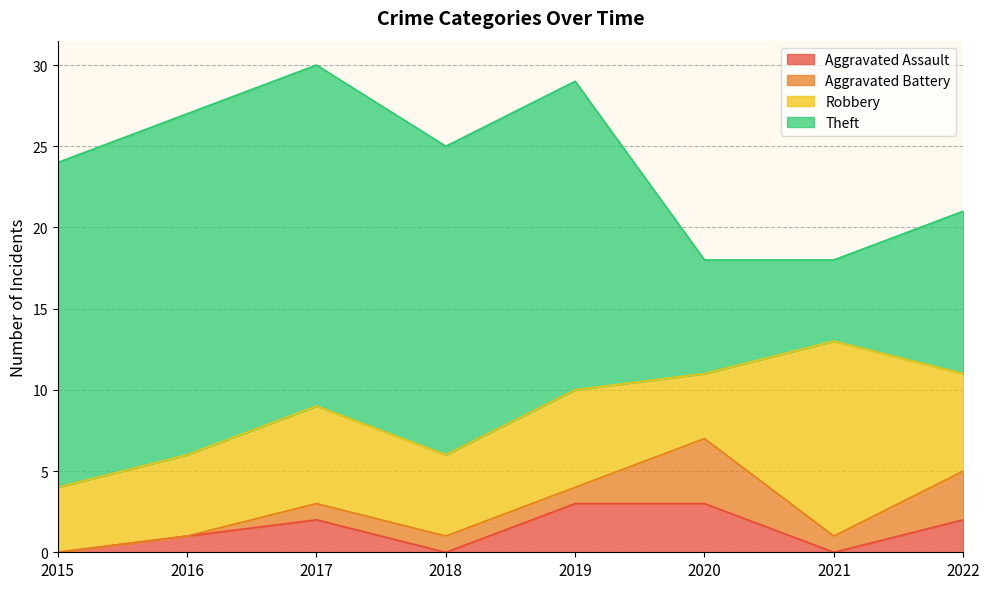

What is the average value of the Aggravated Assault series?

1